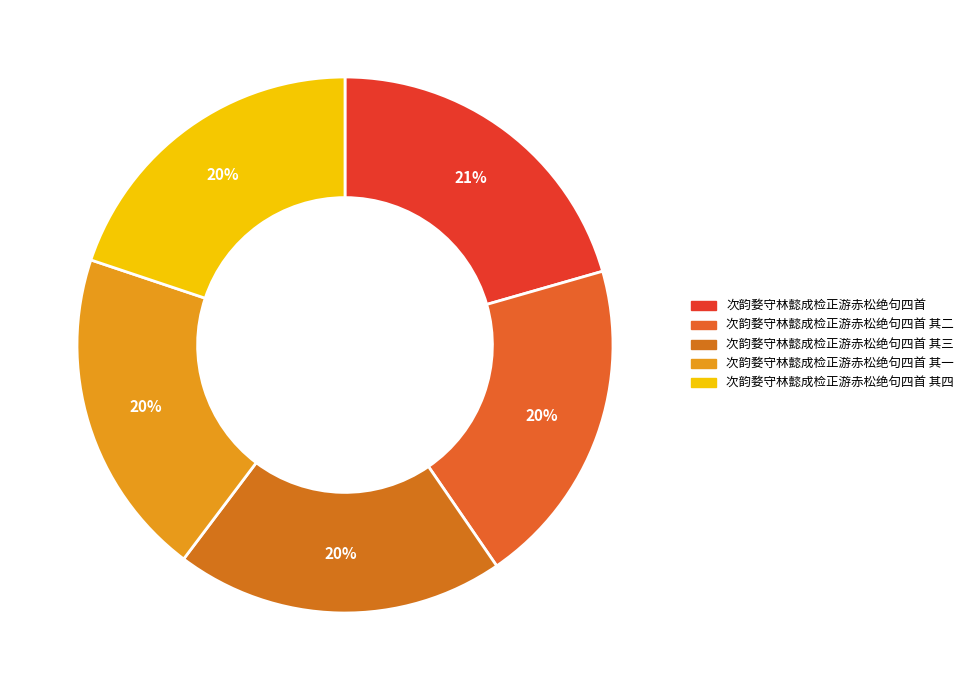

What is the smallest slice in the pie chart?

次韵婺守林懿成检正游赤松绝句四首 其一